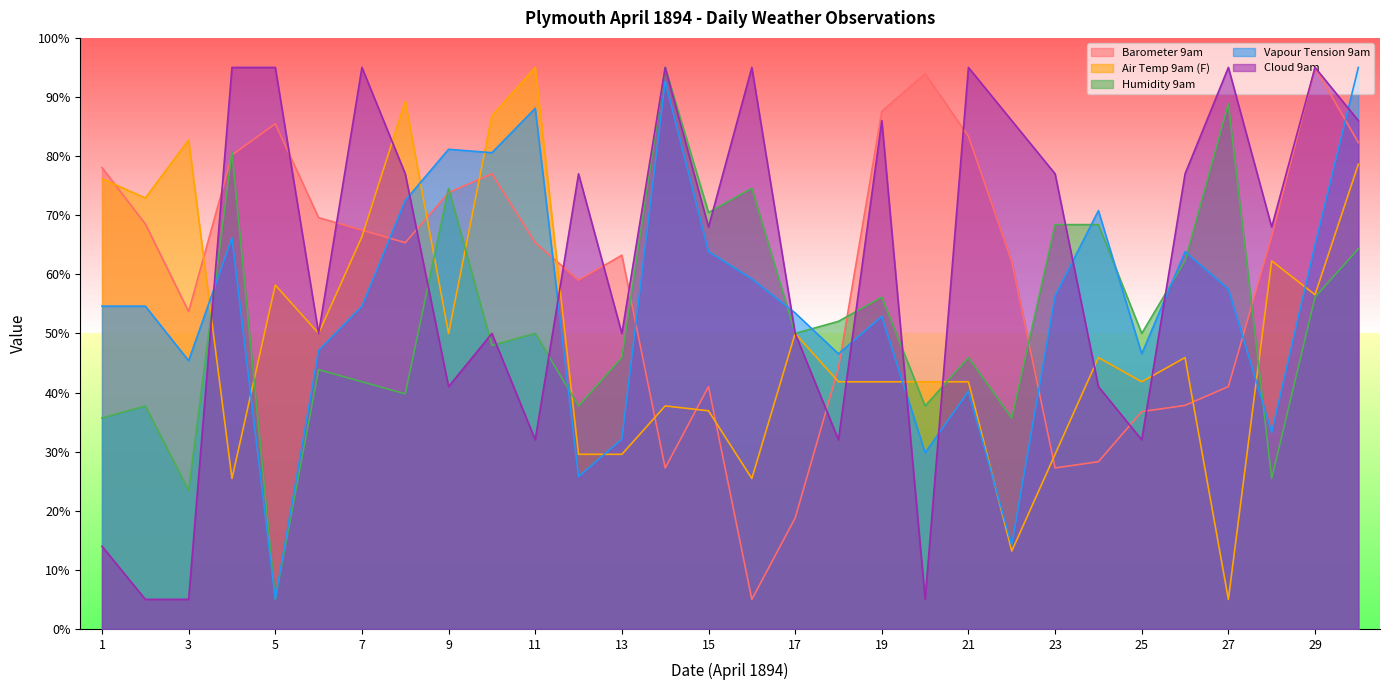

What is the maximum value for Air Temp 9am (F)?

95.0